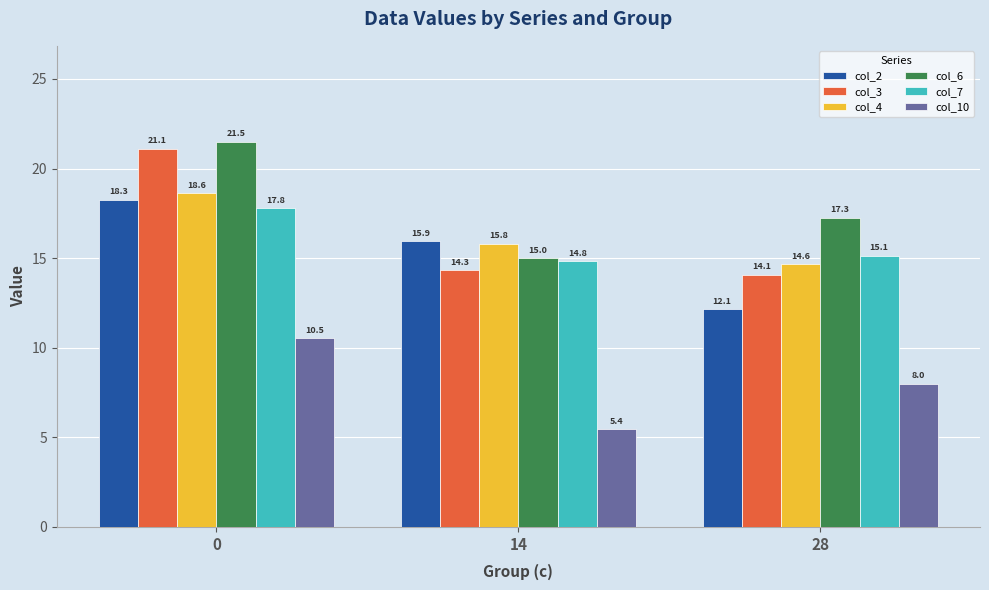

List the series in order of their peak value, highest first.

col_6, col_3, col_4, col_2, col_7, col_10